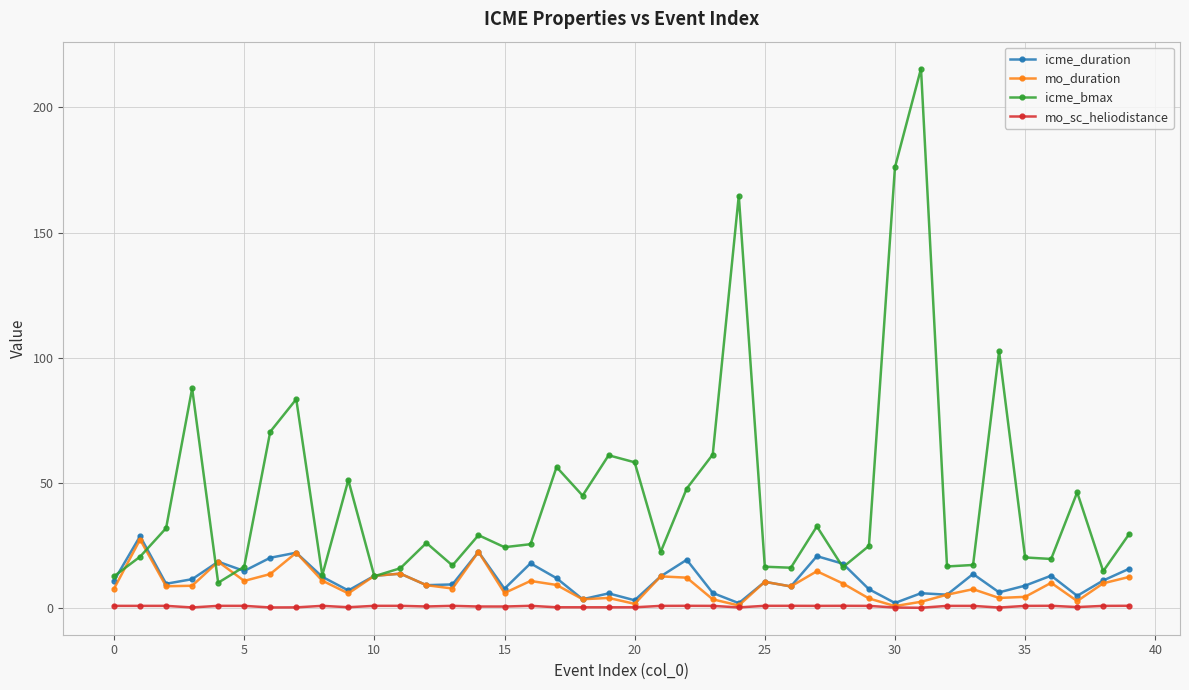

What is the maximum value for icme_duration?

28.8